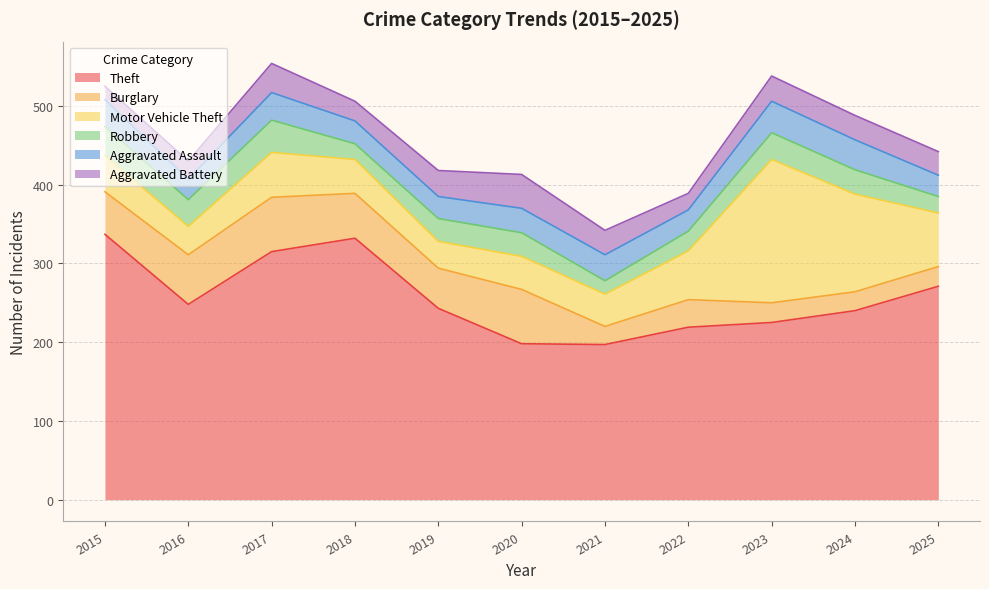

Reading left to right, transcribe all the data shown in this chart.

Theft: 2015=337	2016=248	2017=315	2018=332	2019=243	2020=198	2021=197	2022=219	2023=225	2024=240	2025=271
Burglary: 2015=54	2016=63	2017=69	2018=57	2019=51	2020=69	2021=23	2022=35	2023=25	2024=24	2025=25
Motor Vehicle Theft: 2015=46	2016=36	2017=57	2018=43	2019=34	2020=42	2021=41	2022=62	2023=182	2024=124	2025=68
Robbery: 2015=37	2016=34	2017=41	2018=20	2019=29	2020=30	2021=17	2022=25	2023=34	2024=31	2025=21
Aggravated Assault: 2015=34	2016=26	2017=35	2018=29	2019=28	2020=31	2021=33	2022=27	2023=40	2024=38	2025=27
Aggravated Battery: 2015=17	2016=23	2017=37	2018=25	2019=33	2020=43	2021=31	2022=21	2023=32	2024=31	2025=30